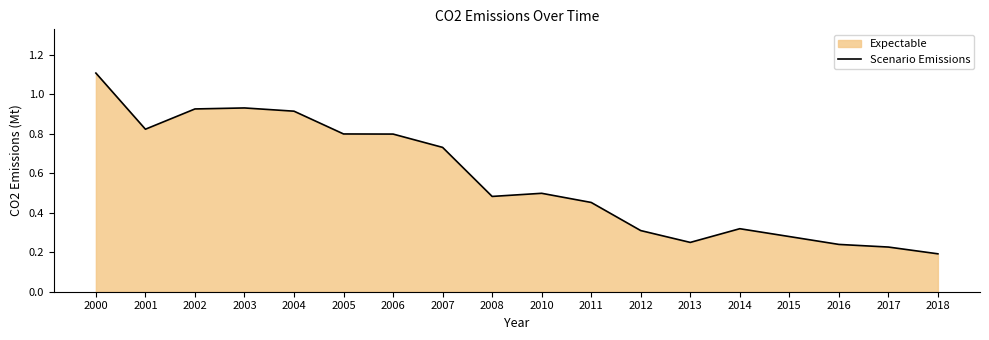

Rank the categories by value from lowest to highest.

2018, 2017, 2016, 2013, 2015, 2012, 2014, 2011, 2008, 2010, 2007, 2006, 2005, 2001, 2004, 2002, 2003, 2000